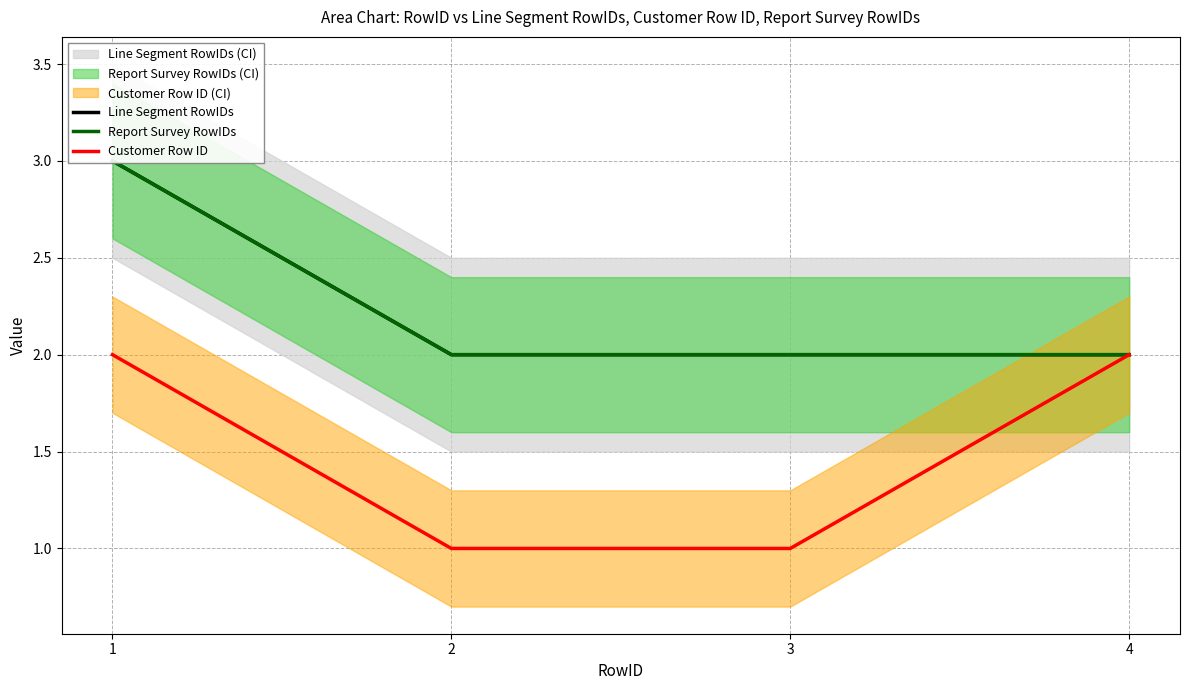

What is the difference between the maximum and minimum values in the Customer Row ID series?

1